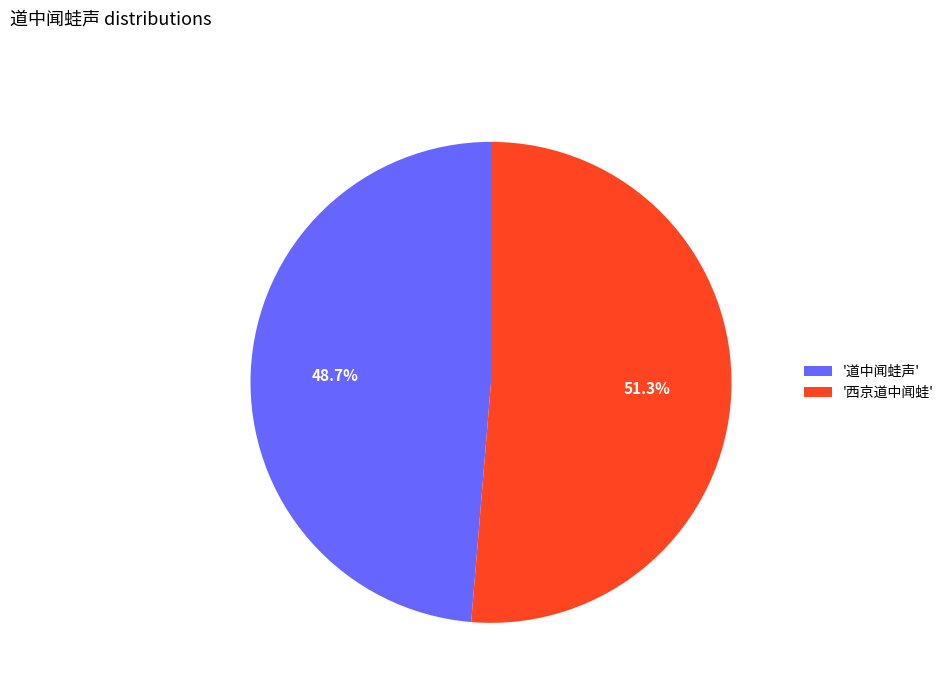

Is there a majority slice in this chart?

Yes